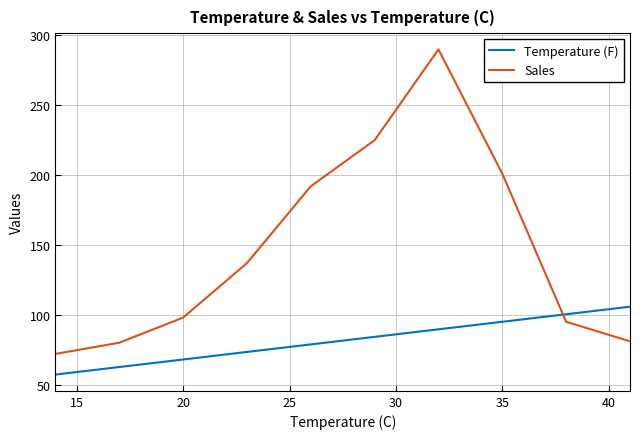

What is the difference between the maximum and minimum values in the Temperature (F) series?

48.6